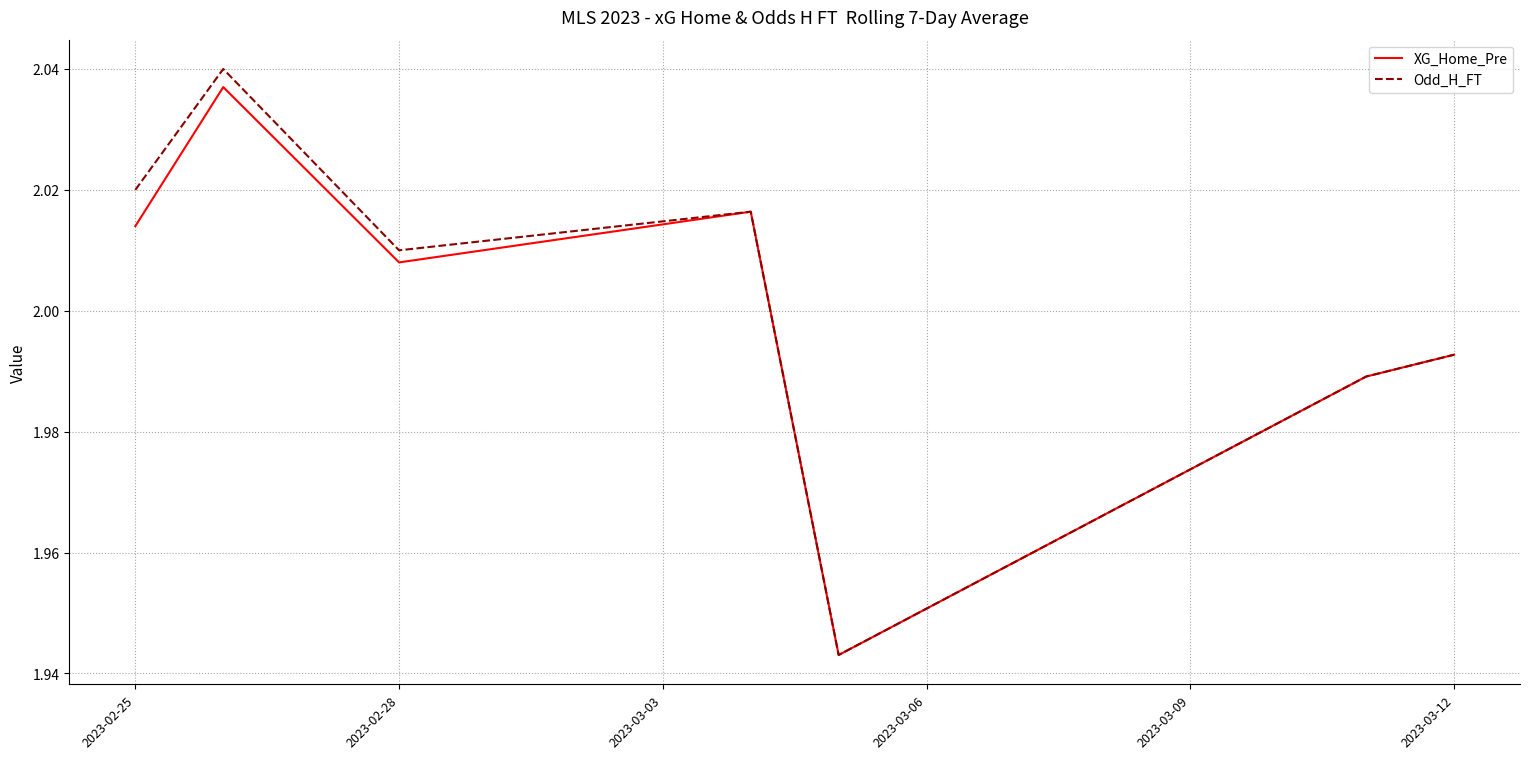

Which series has the largest total across all categories?

Odd_H_FT